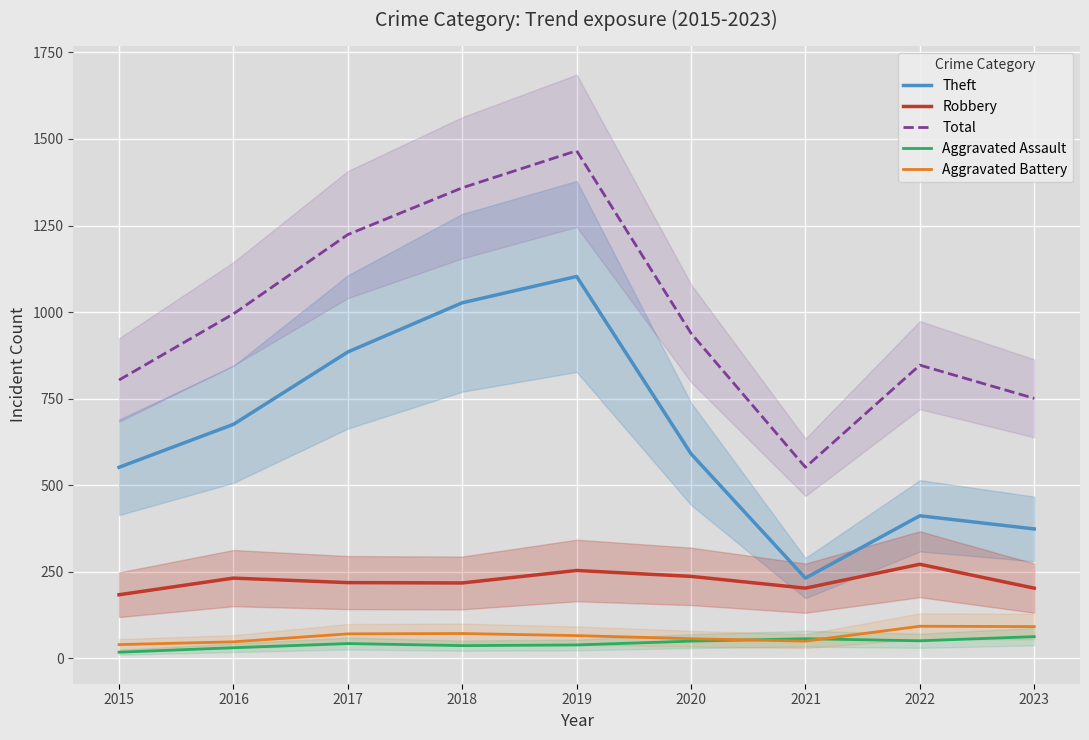

Where is the first local maximum for Robbery?

2016